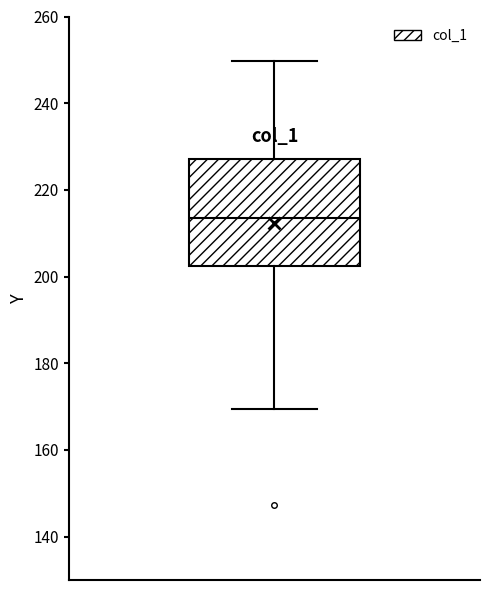

Where does the upper whisker of the box end on the y-axis? The values are not printed on the chart, so give them approximately, as read against the axis.

250